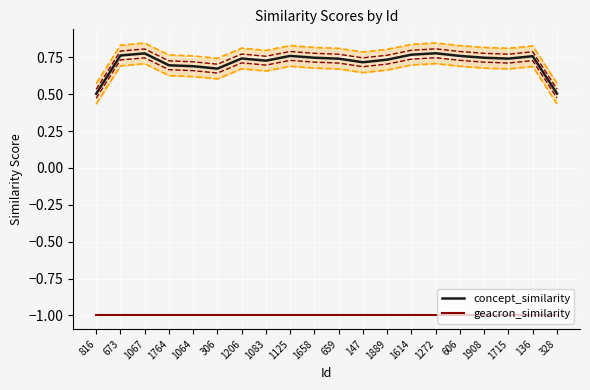

What is the average value of the geacron_similarity series?

-1.0